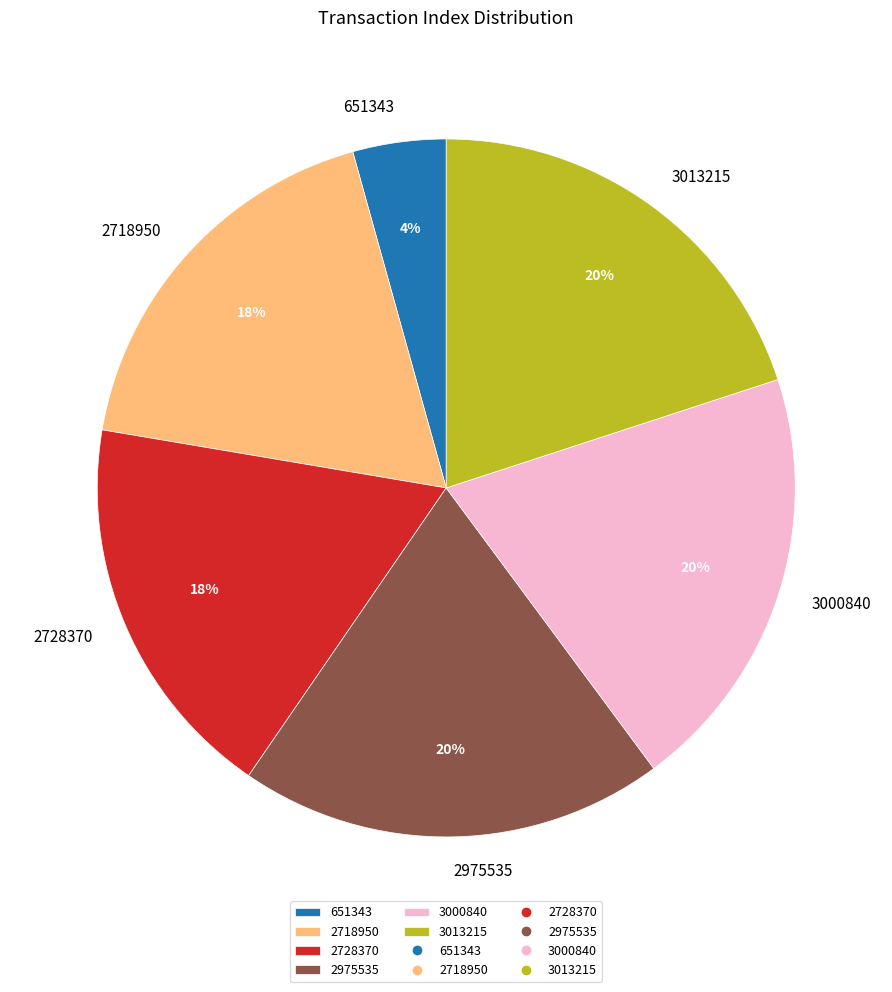

Is there a majority slice in this chart?

No